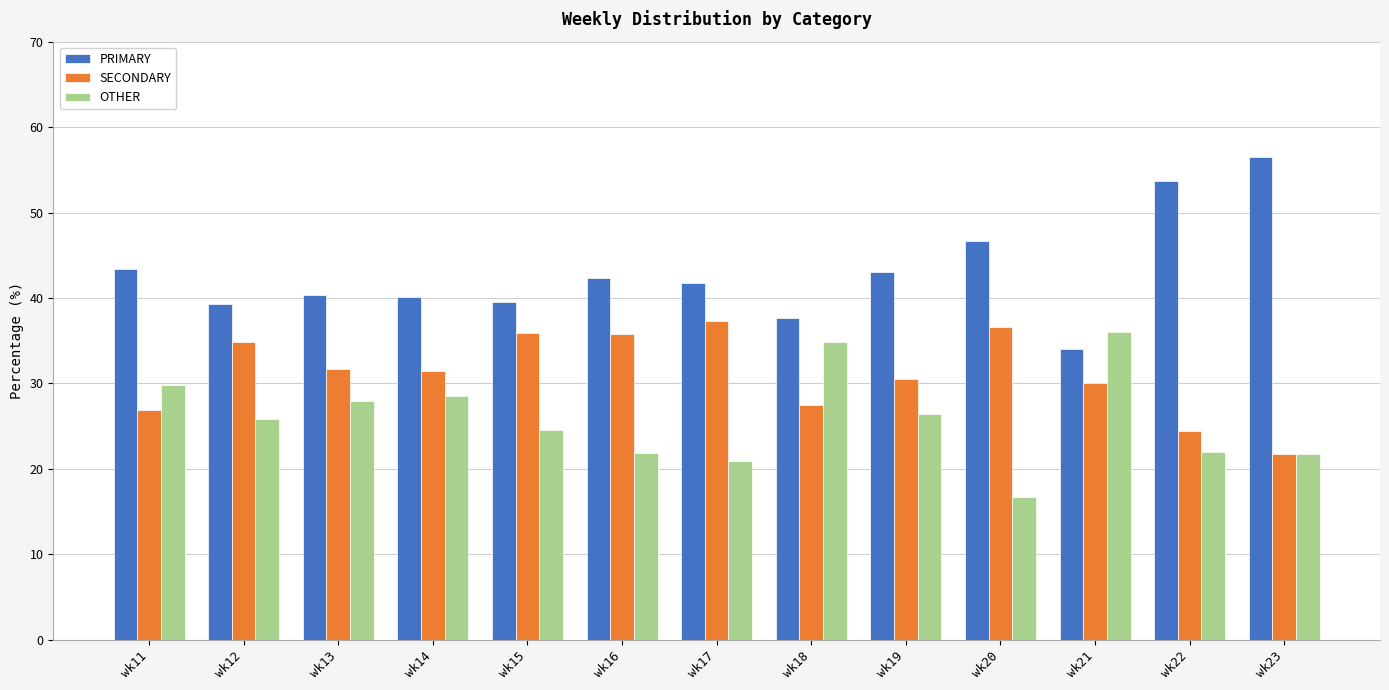

List the series in order of their overall mean, highest first.

PRIMARY, SECONDARY, OTHER